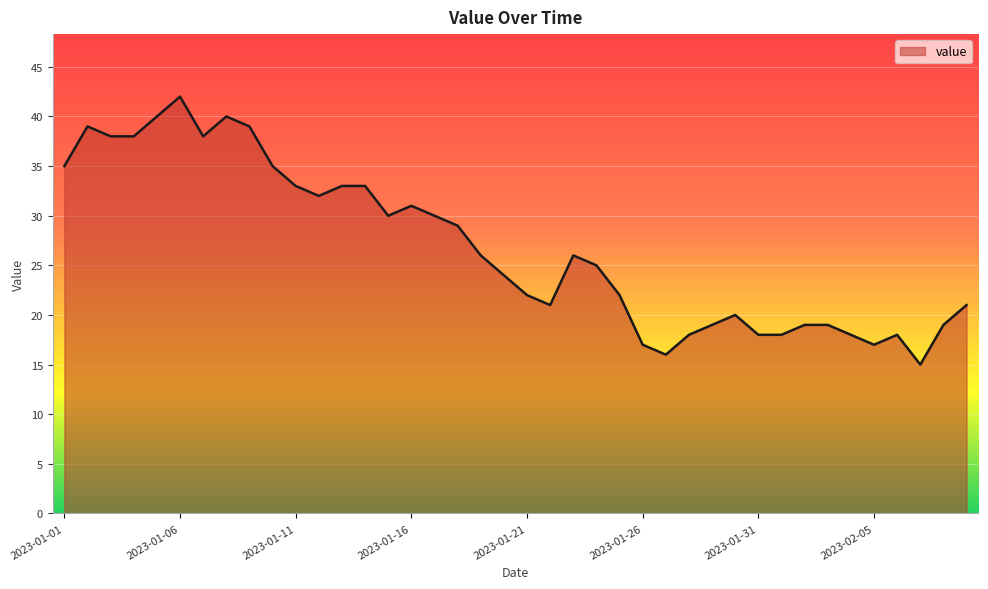

What is the difference between the maximum and minimum values?

27